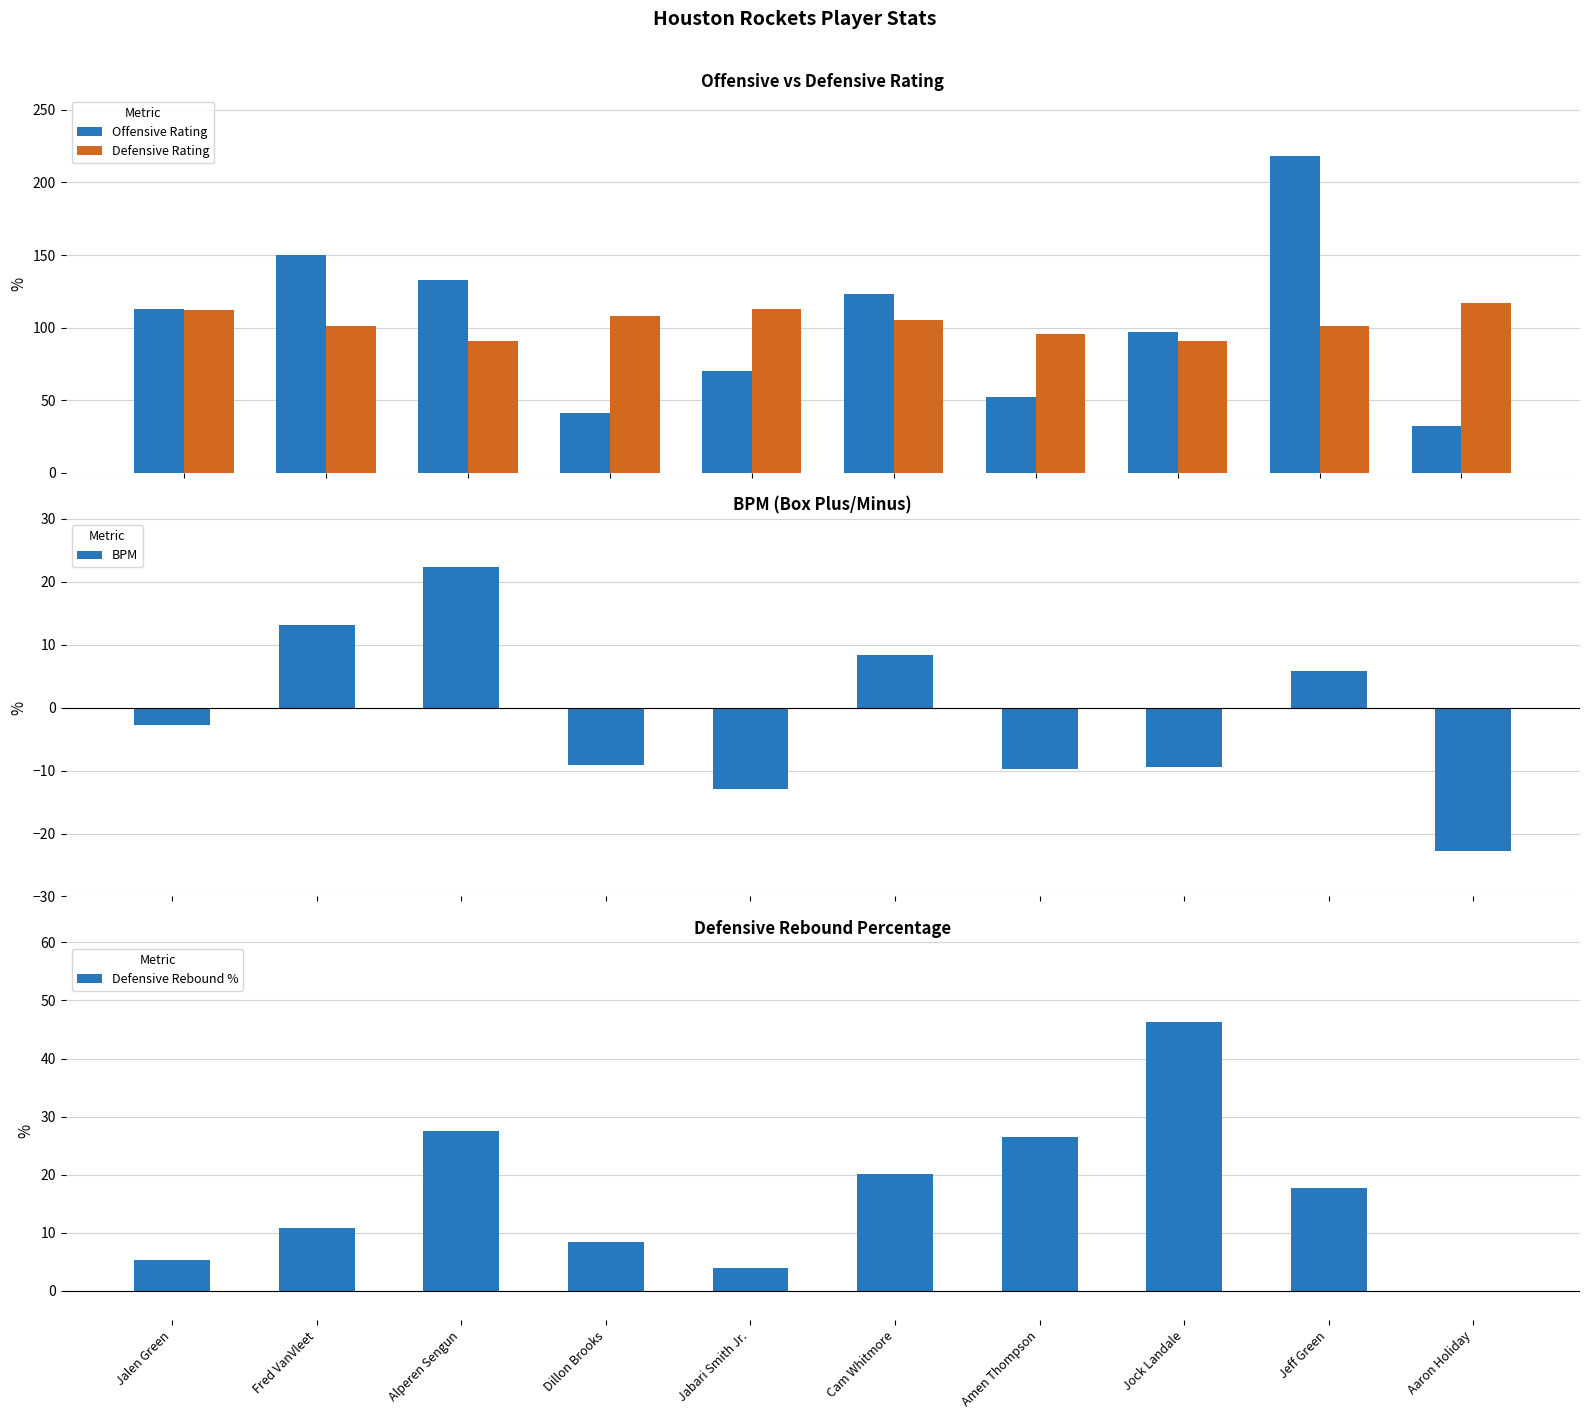

How many series are shown in this chart?

4